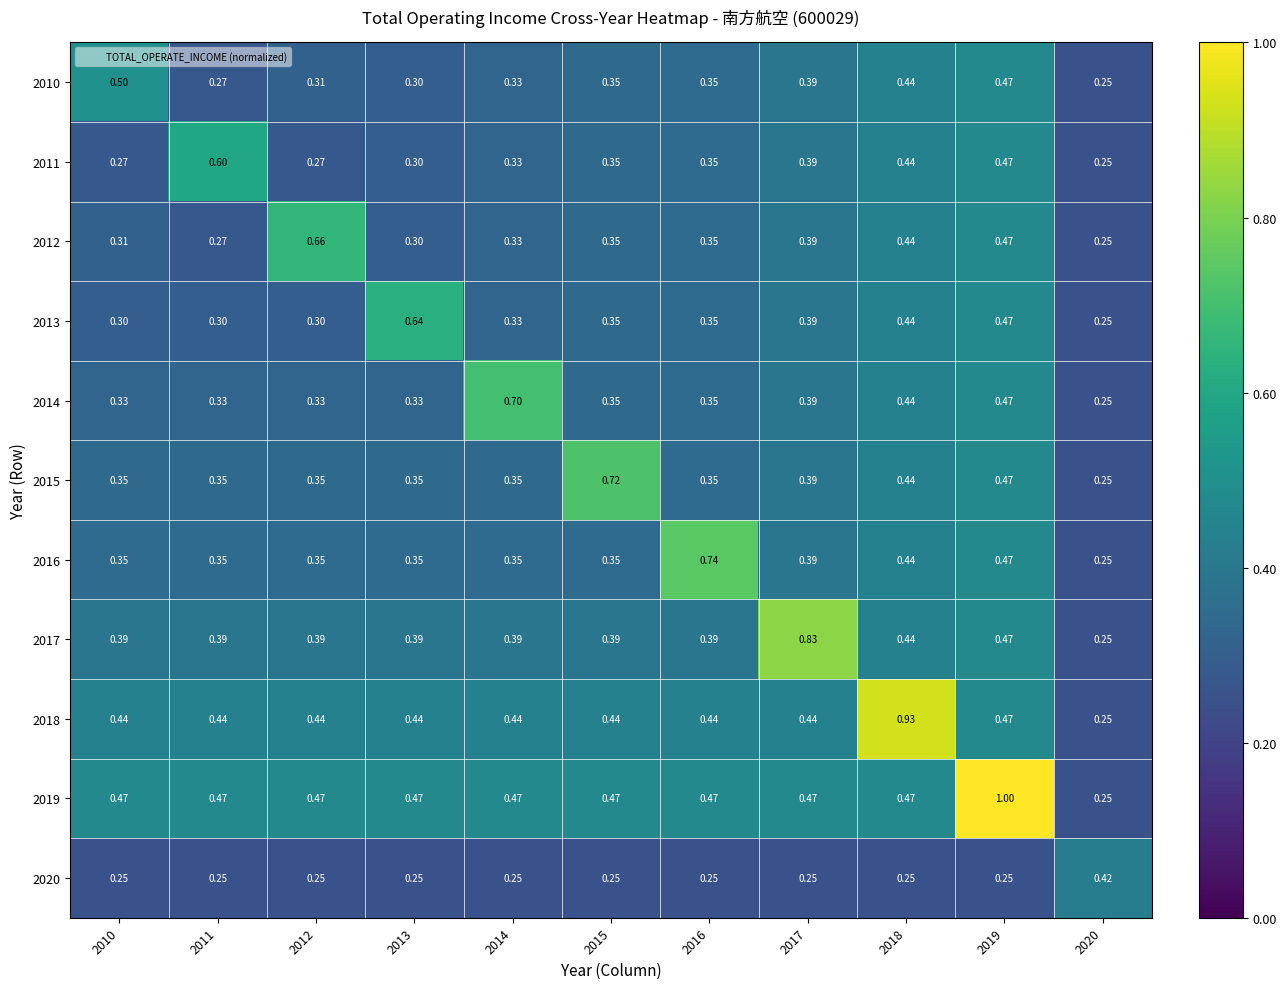

Is the value of 2011 at 2017 greater than the value of 2018 at 2018?

No